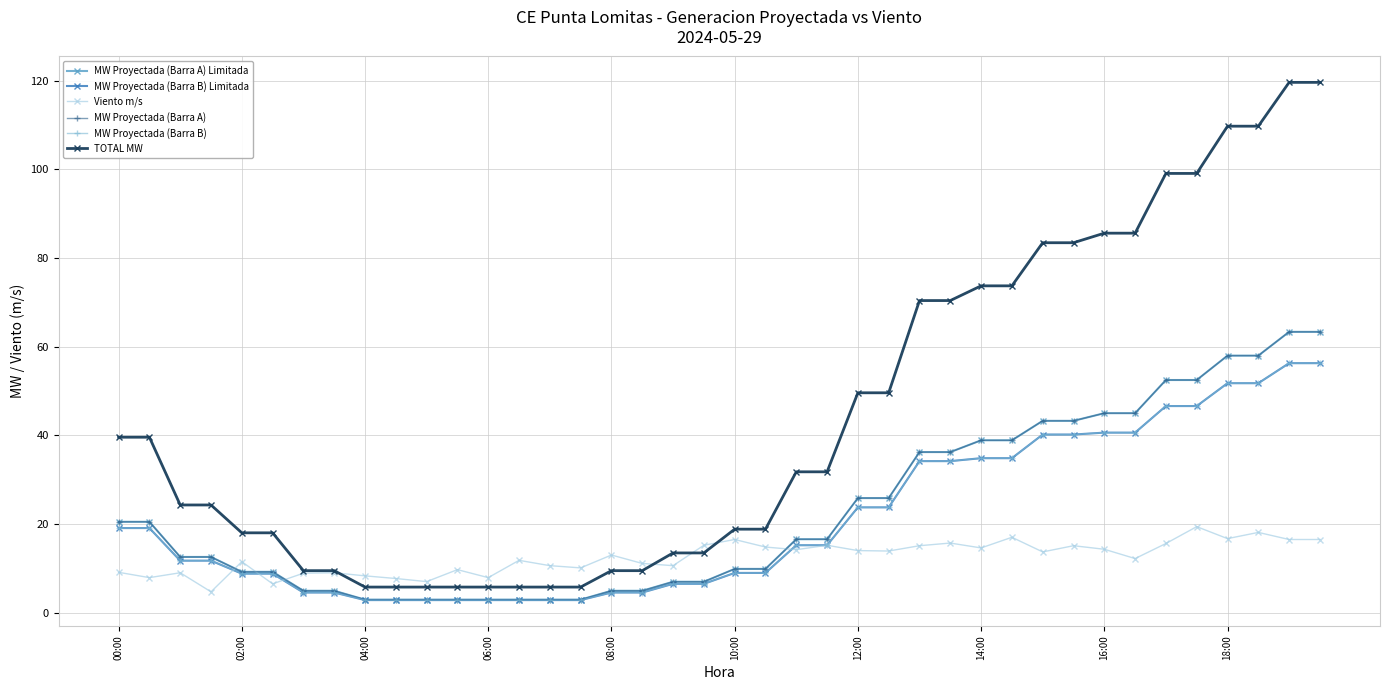

Is this an area chart (filled region under the line)?

No